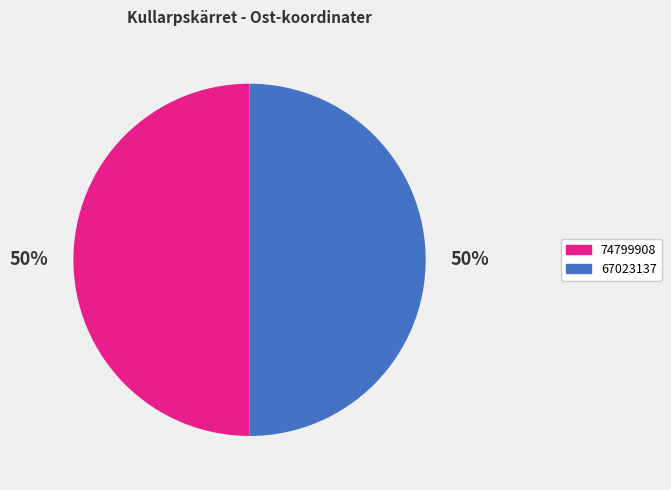

What percentage is the 67023137 slice, to the nearest percent?

50%